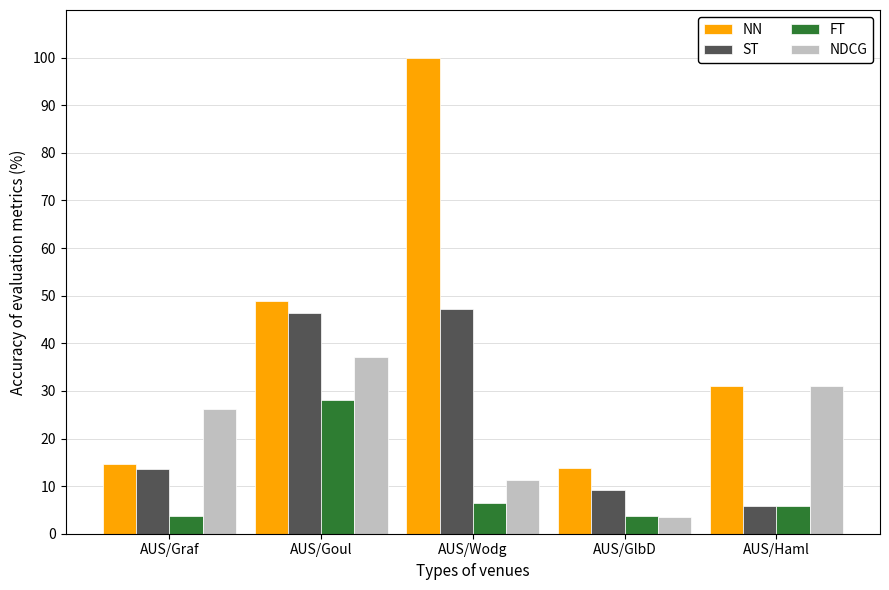

The value of FT at AUS/Haml is 5.8. True or false?

True